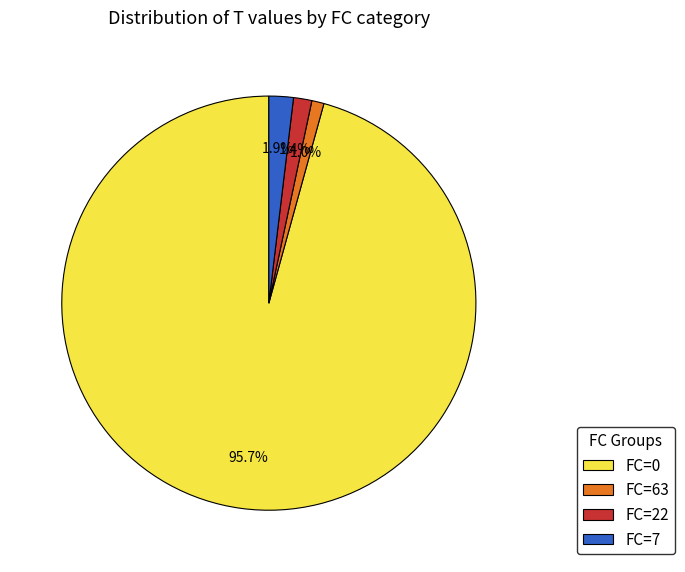

Which category has the biggest portion of the pie?

FC=0